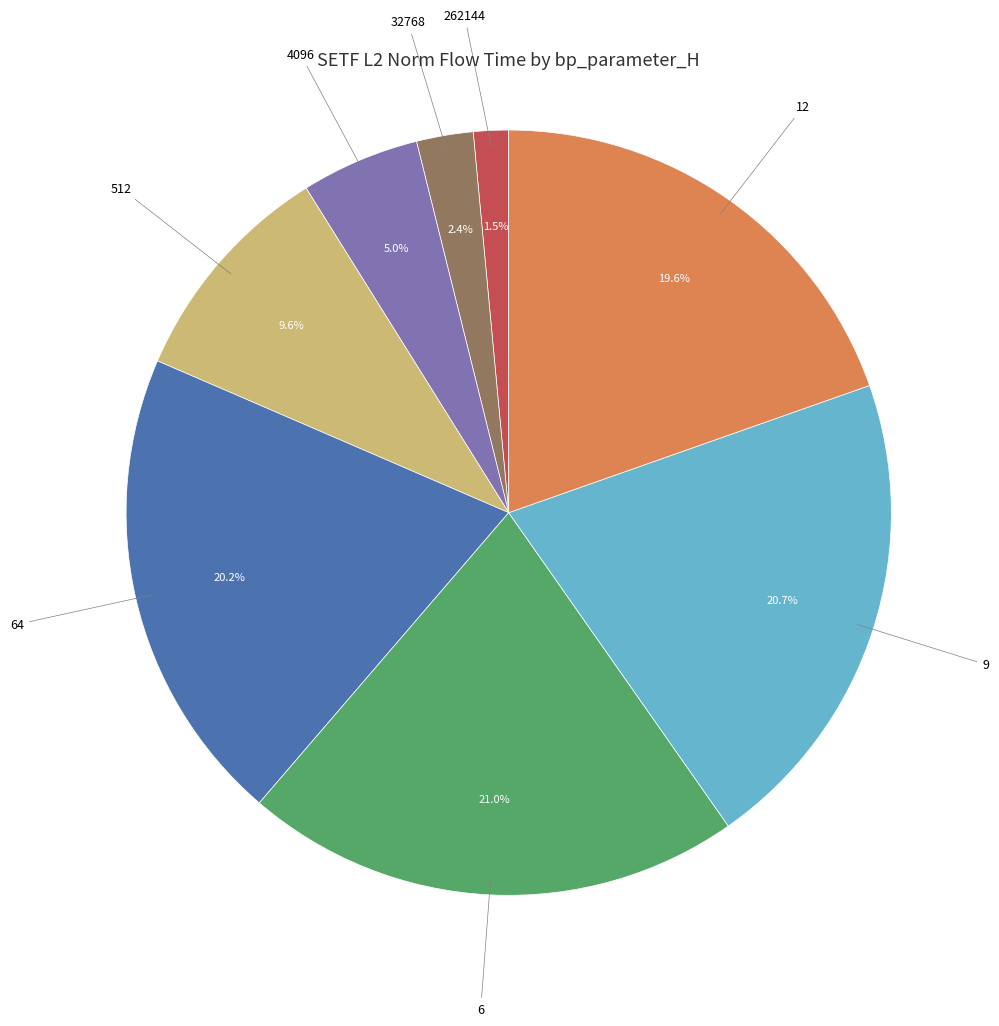

Does any single category account for the majority?

No